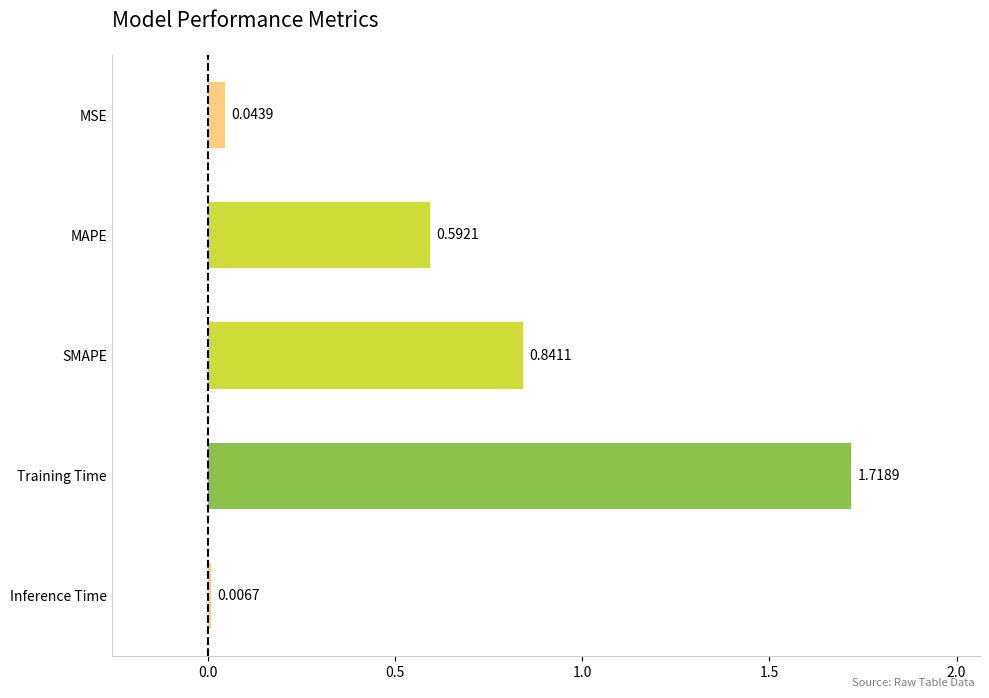

What is the ratio of the value at SMAPE to the value at Training Time?

0.5